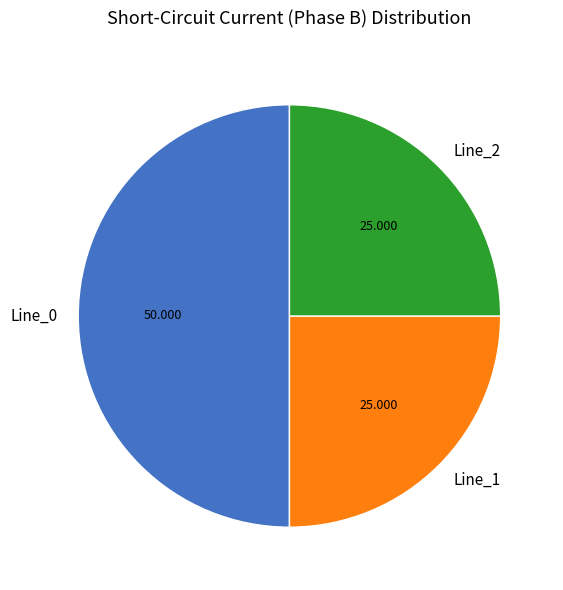

Is the sum of Line_2 and Line_0 greater than half?

Yes